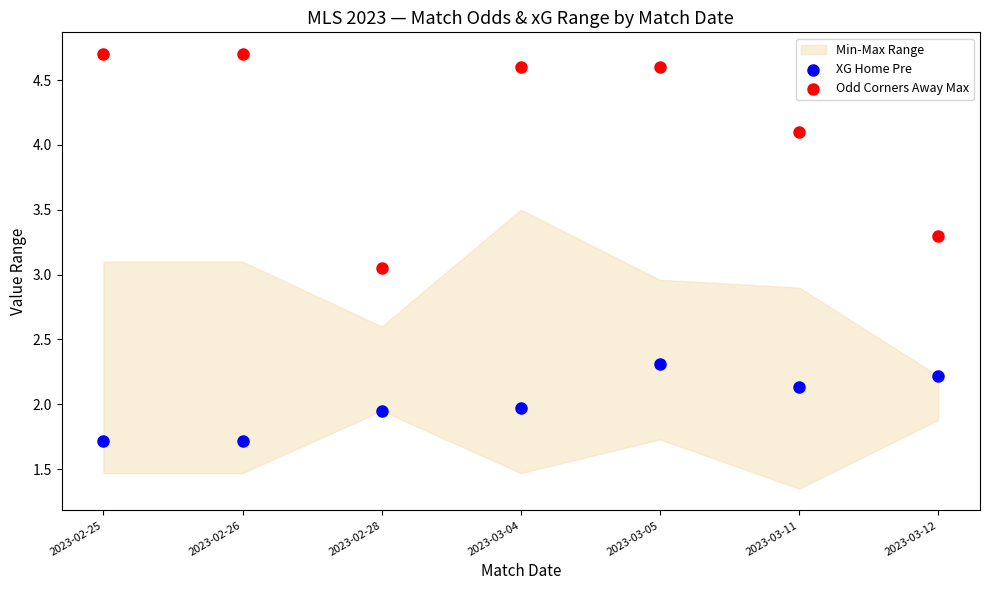

Which series reaches the minimum Y coordinate?

XG Home Pre